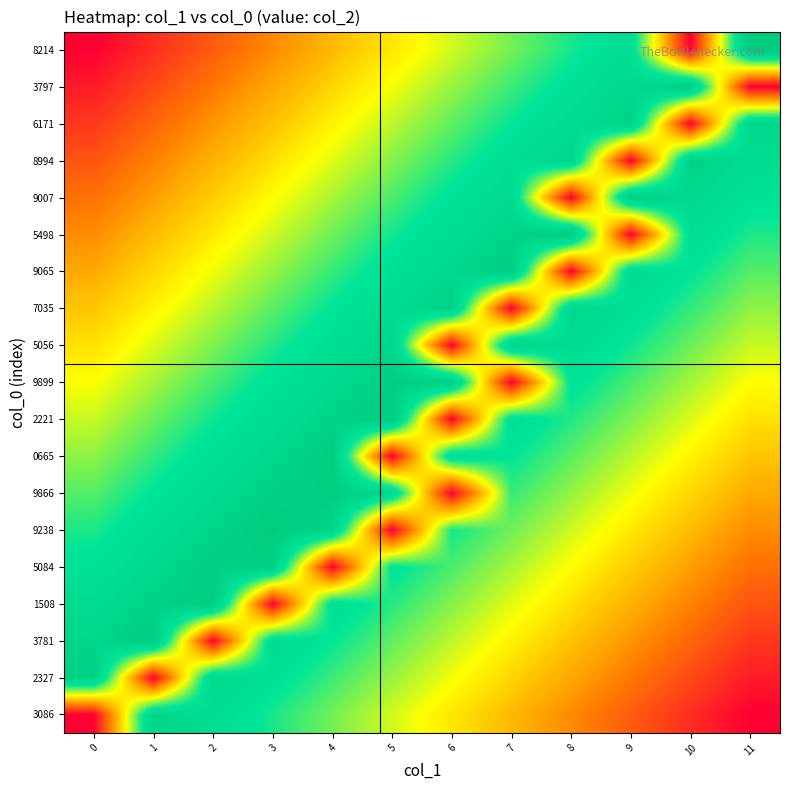

What is the difference between the highest and lowest values at 8?

1.0